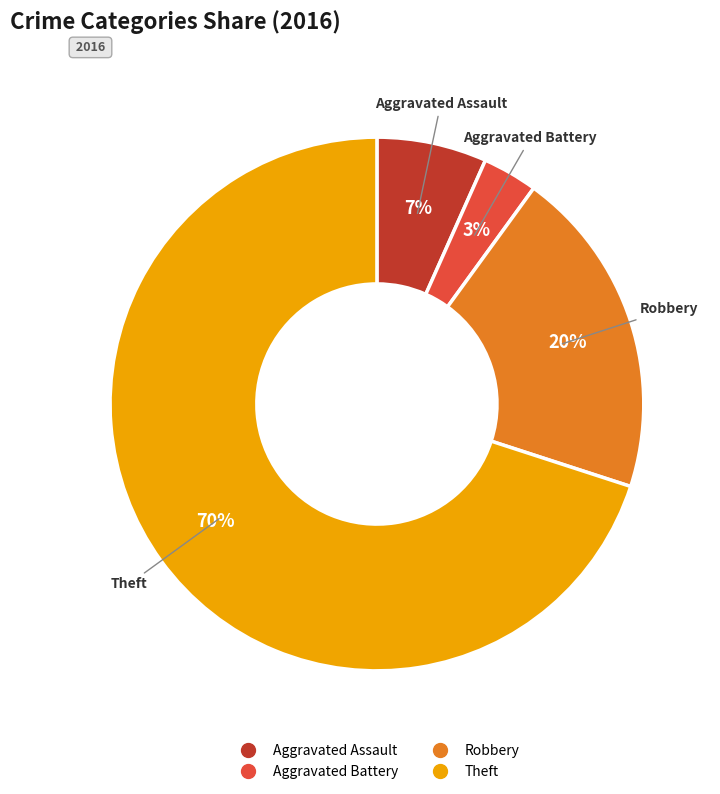

Is Robbery the majority of the pie?

No